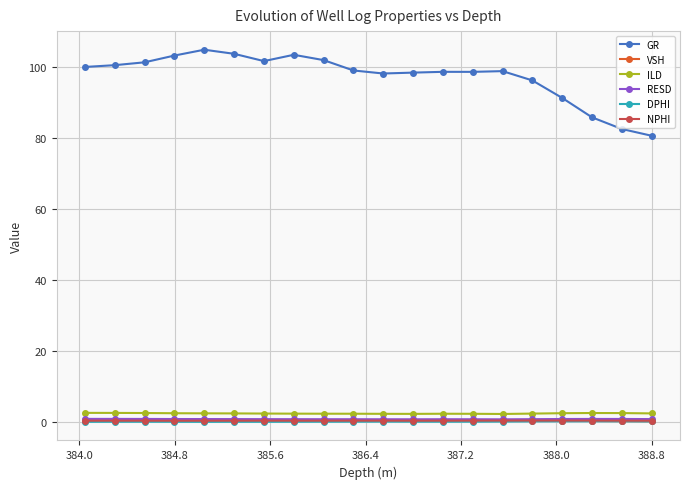

Which series has the largest total across all categories?

GR